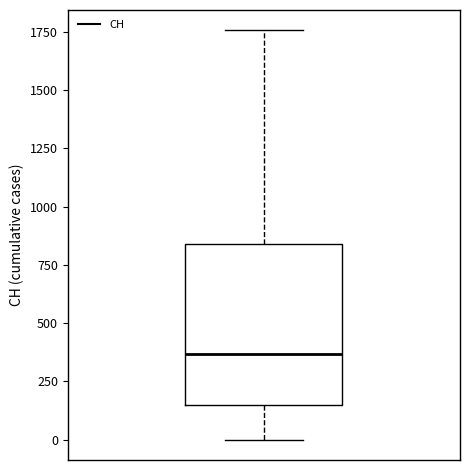

Read this box plot against the y-axis: the position of the median line, the range covered by the box, and the ends of both whiskers. The values are not printed on the chart, so give them approximately, as read against the axis.

median 350, box 150 to 850, whiskers 0 to 1750